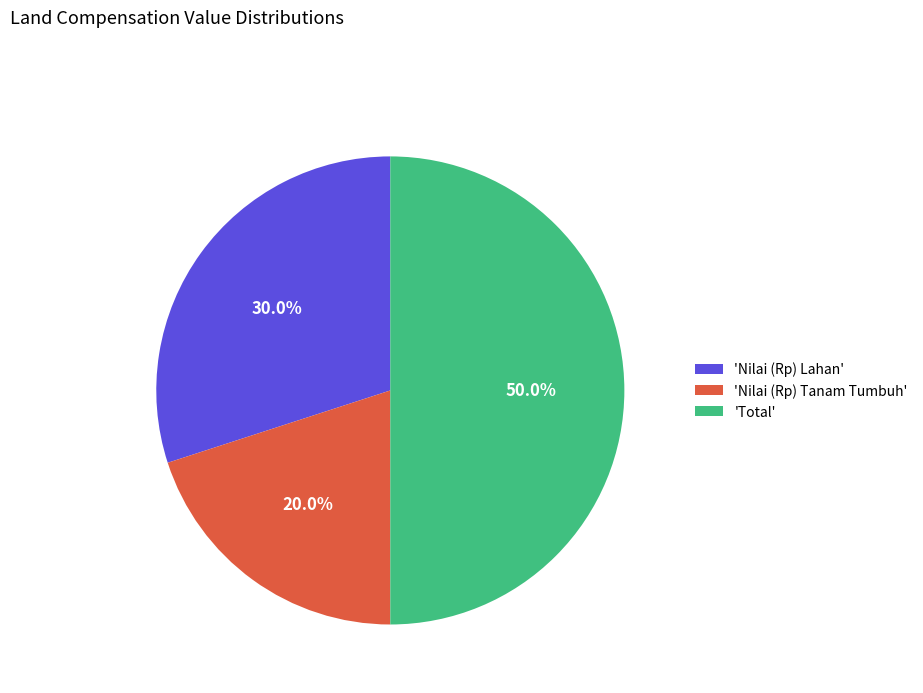

What is the ratio of the value at 'Nilai (Rp) Tanam Tumbuh' to the value at 'Total'?

0.4